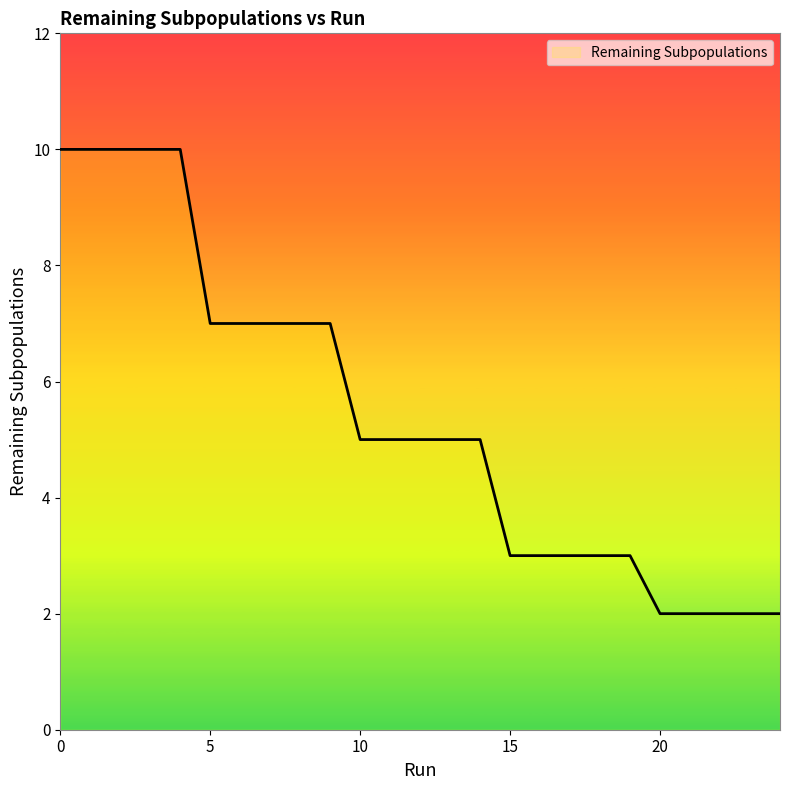

What is the difference between the maximum and minimum values?

8